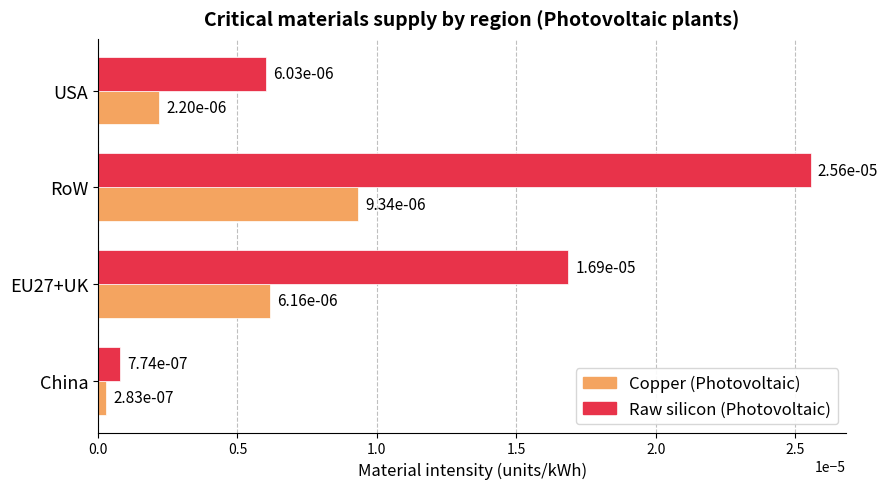

At how many categories does at least one series exceed 0?

4